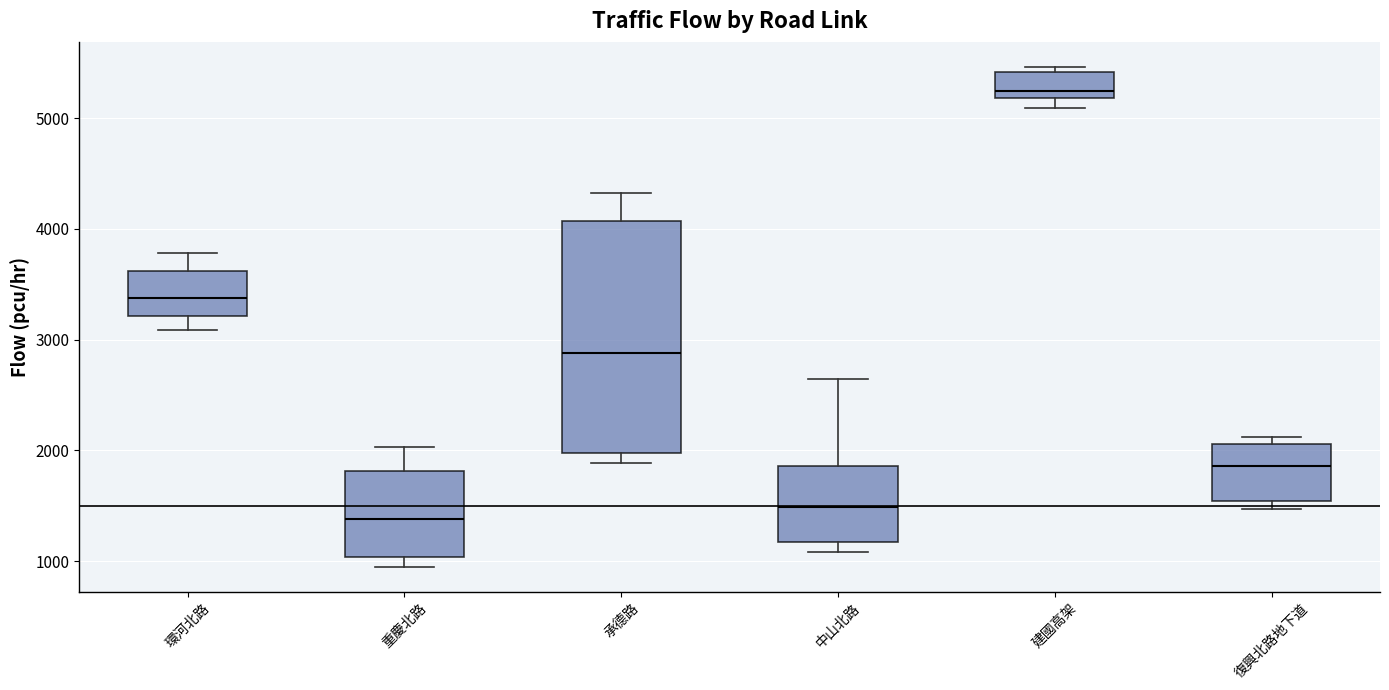

Reading left to right, transcribe this box plot: for each box, give where its median line is, the range the box spans, and where its two whiskers end, as read against the y-axis. The values are not printed on the chart, so give them approximately, as read against the axis.

環河北路: median 3400, box 3200 to 3600, whiskers 3100 to 3800
重慶北路: median 1400, box 1000 to 1800, whiskers 900 to 2000
承德路: median 2900, box 2000 to 4100, whiskers 1900 to 4300
中山北路: median 1500, box 1200 to 1900, whiskers 1100 to 2600
建國高架: median 5200 (just above the box's lower edge), box 5200 to 5400, whiskers 5100 to 5500
復興北路地下道: median 1900, box 1500 to 2100, whiskers 1500 (just below the box's lower edge) to 2100 (just above the box's upper edge)